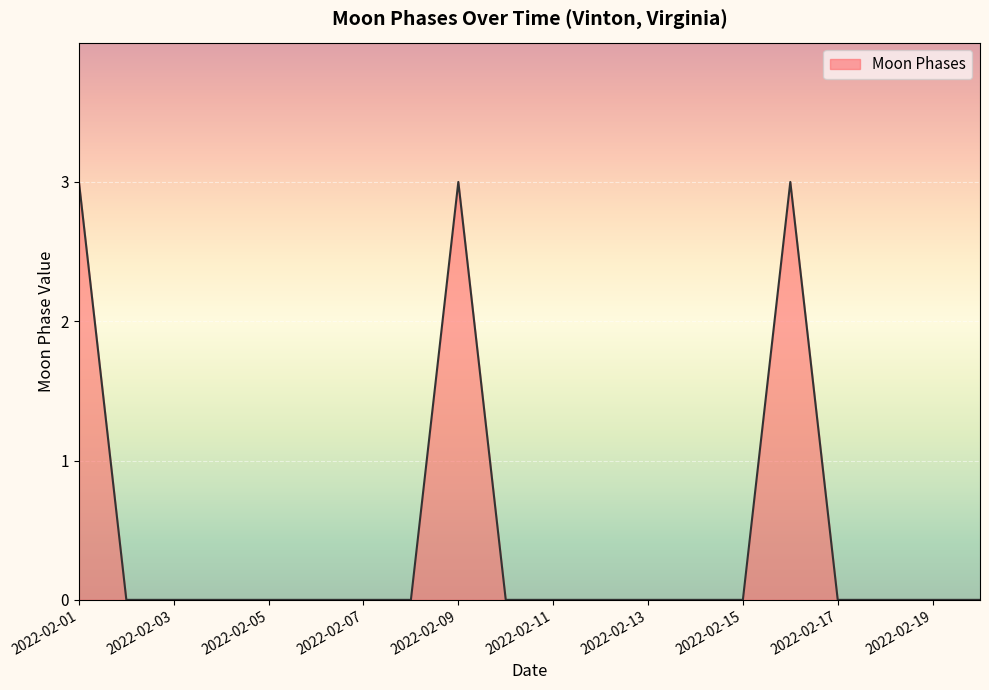

What is the greatest value displayed?

3